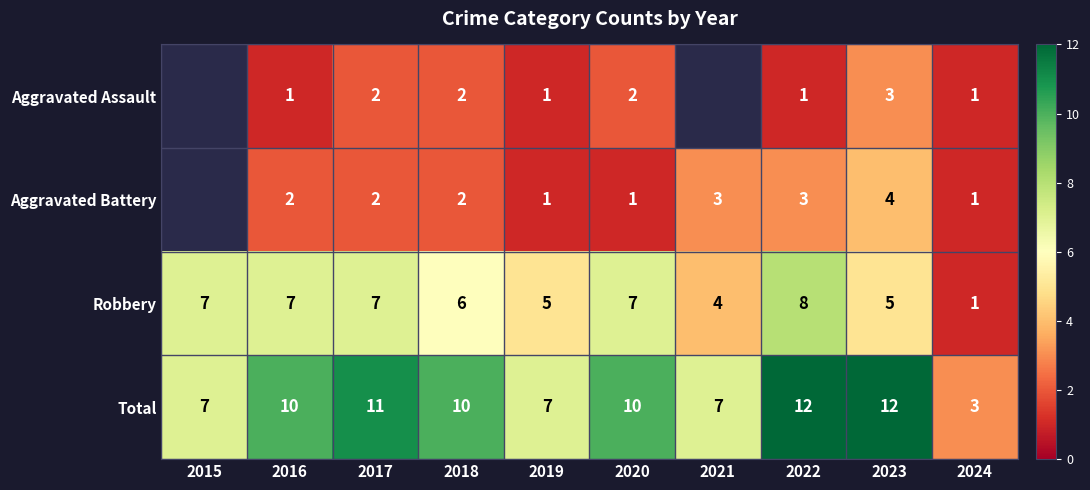

Rank the series at 2022 from highest to lowest value.

Total, Robbery, Aggravated Battery, Aggravated Assault